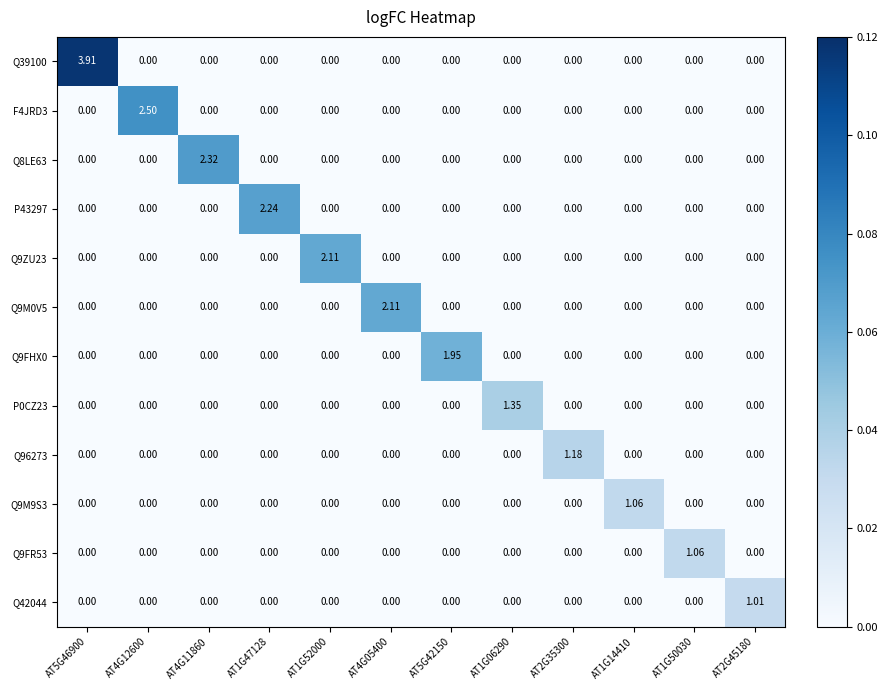

How many data points in Q42044 are above 0?

1